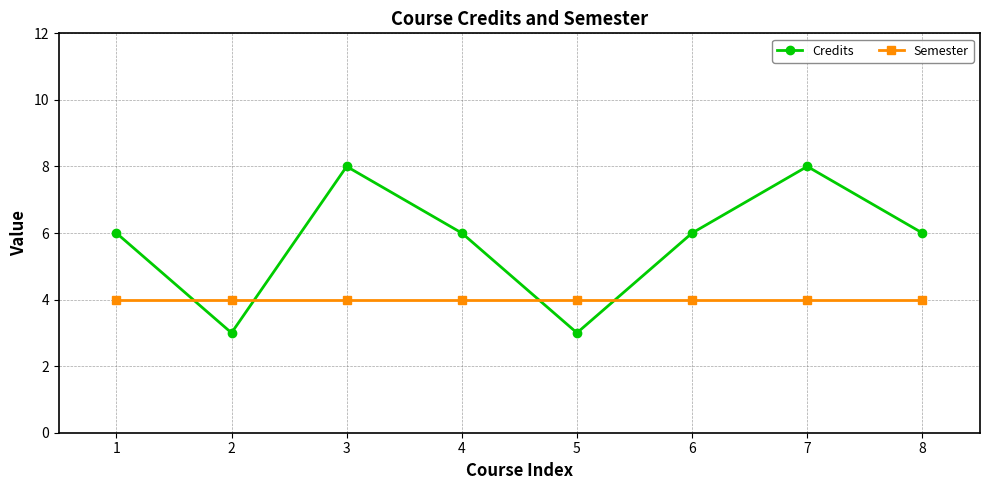

Does the chart display data point markers on the line(s)?

Yes